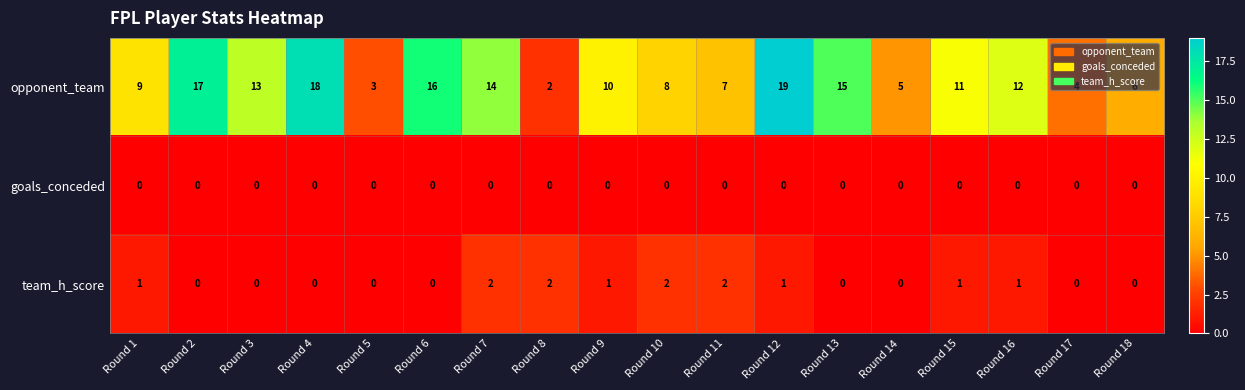

Which category has the highest value across all series?

Round 12